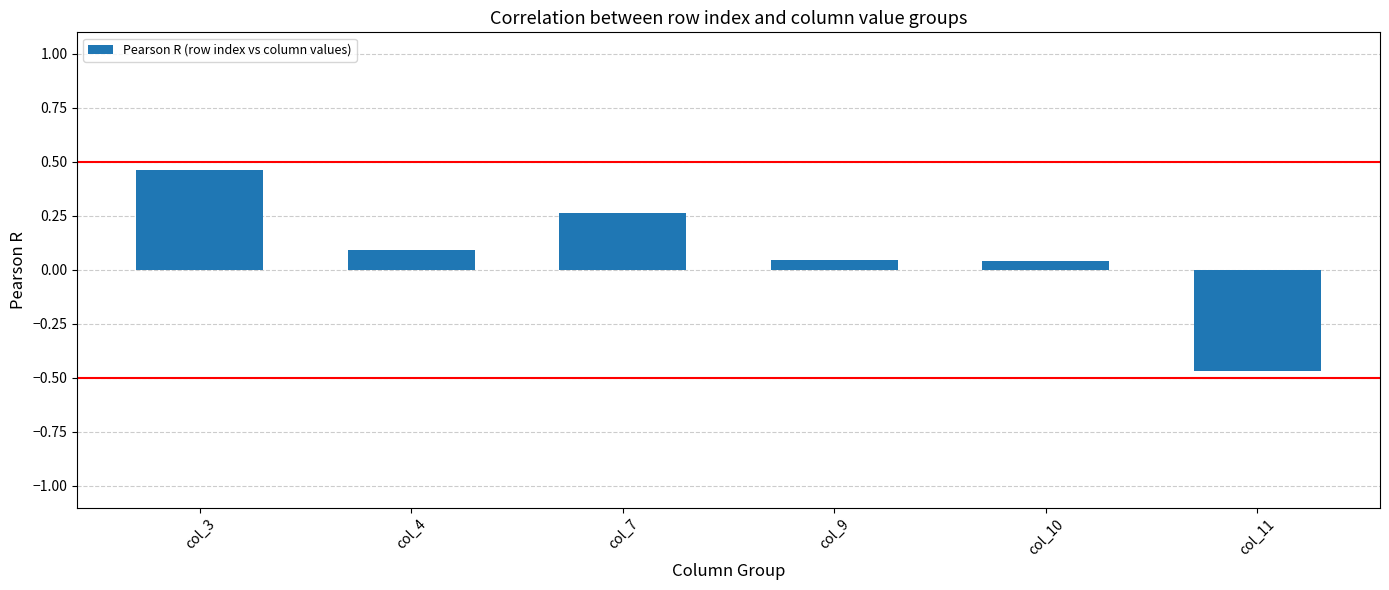

What is the sum of all values?

0.4